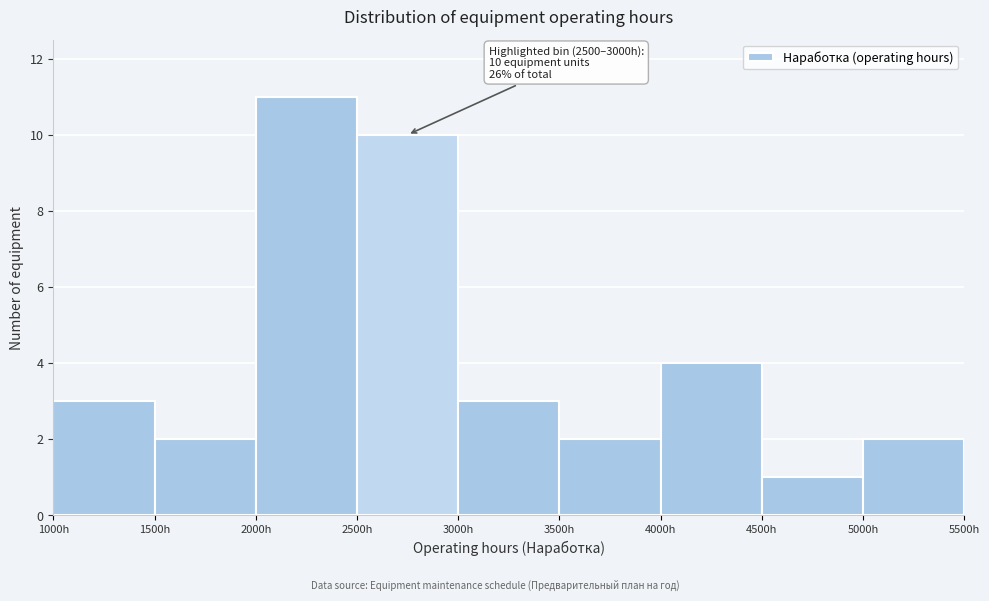

Which range on the x-axis has the tallest bar?

2000 to 2500